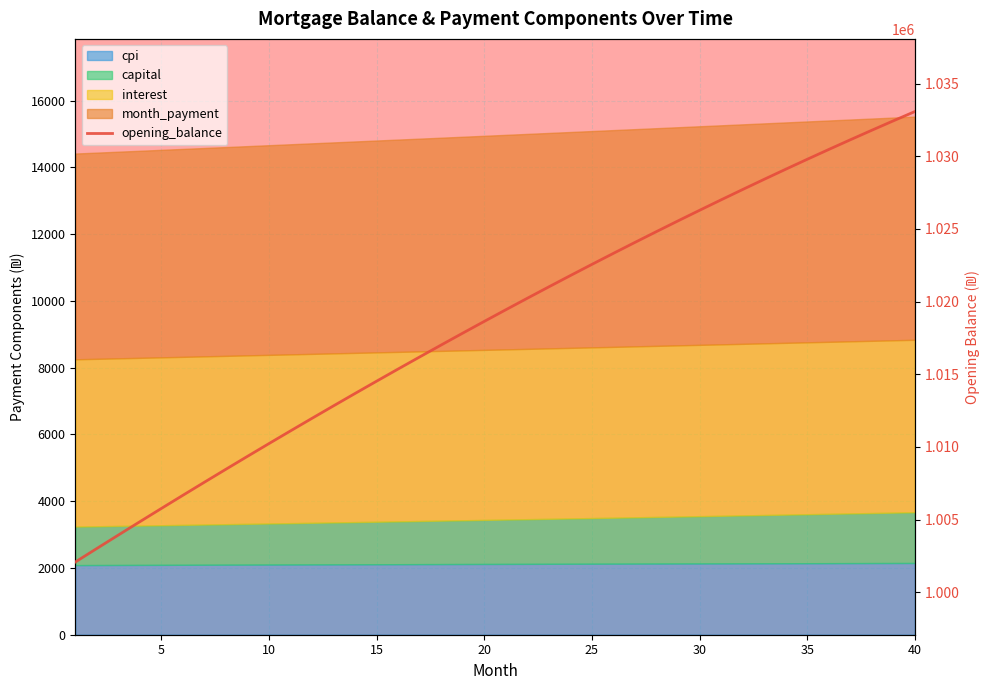

What is the change in value from 15 to 34?

+14426.4